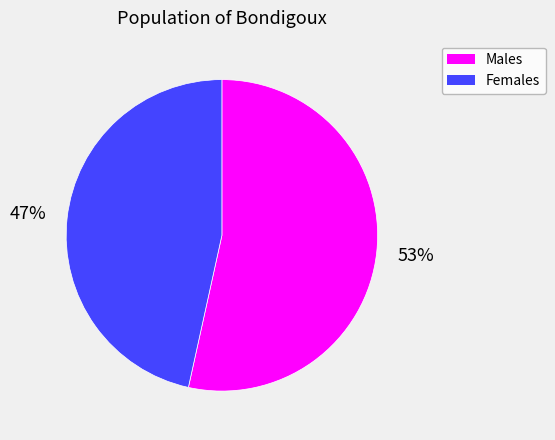

Rank the categories by value from highest to lowest.

Males, Females